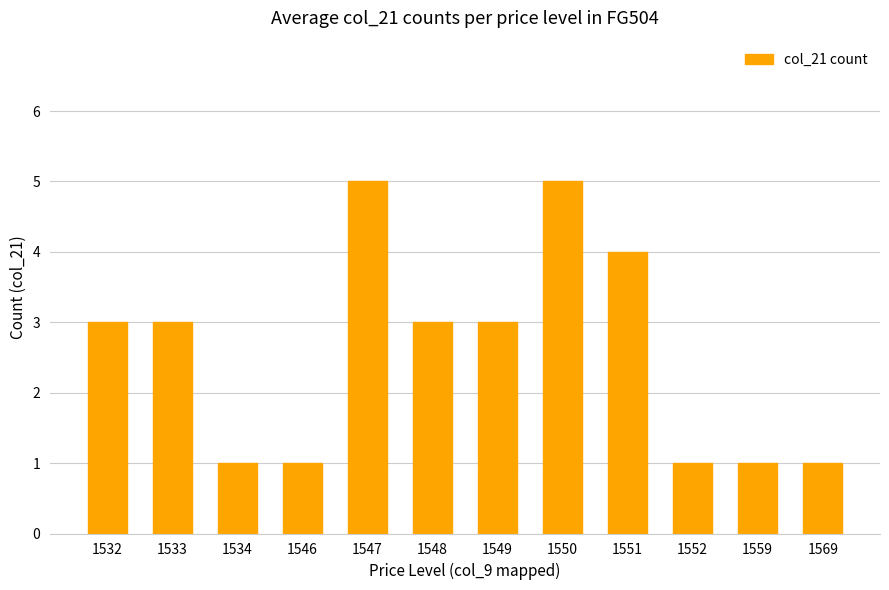

Is it true that the value at 1533 is 4?

False